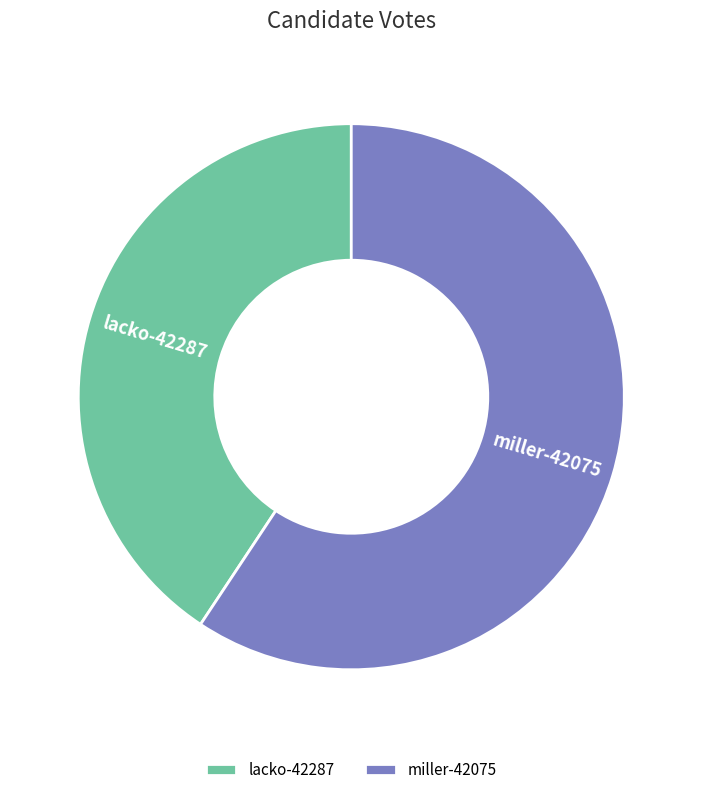

What is the largest slice in the pie chart?

miller-42075